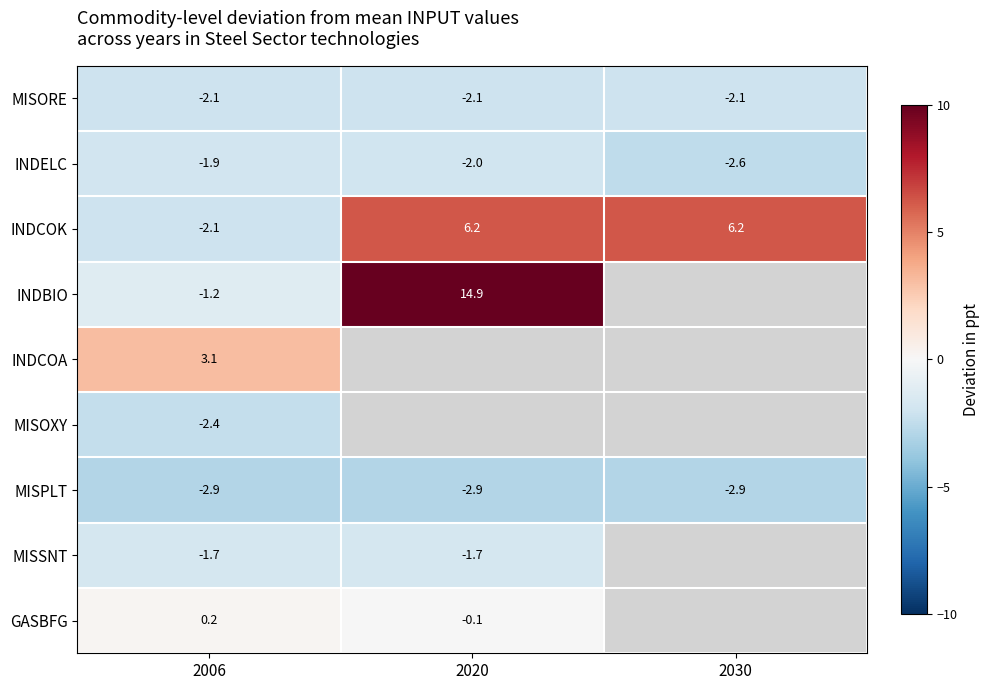

How many distinct data groups are displayed?

9